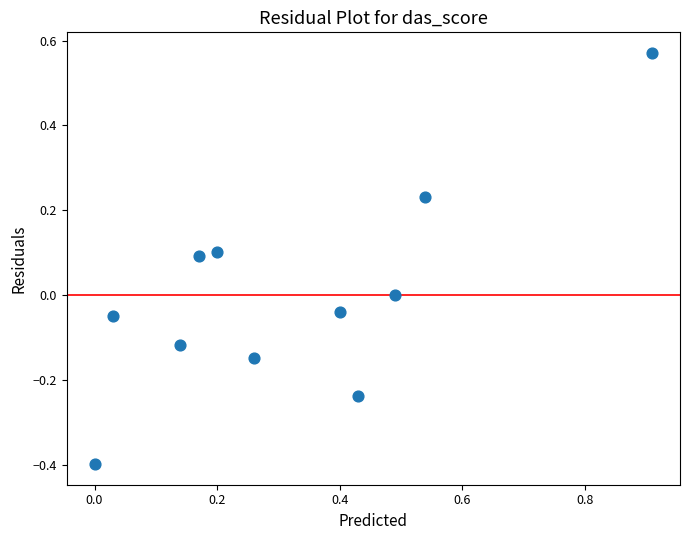

What is the average X value?

0.3